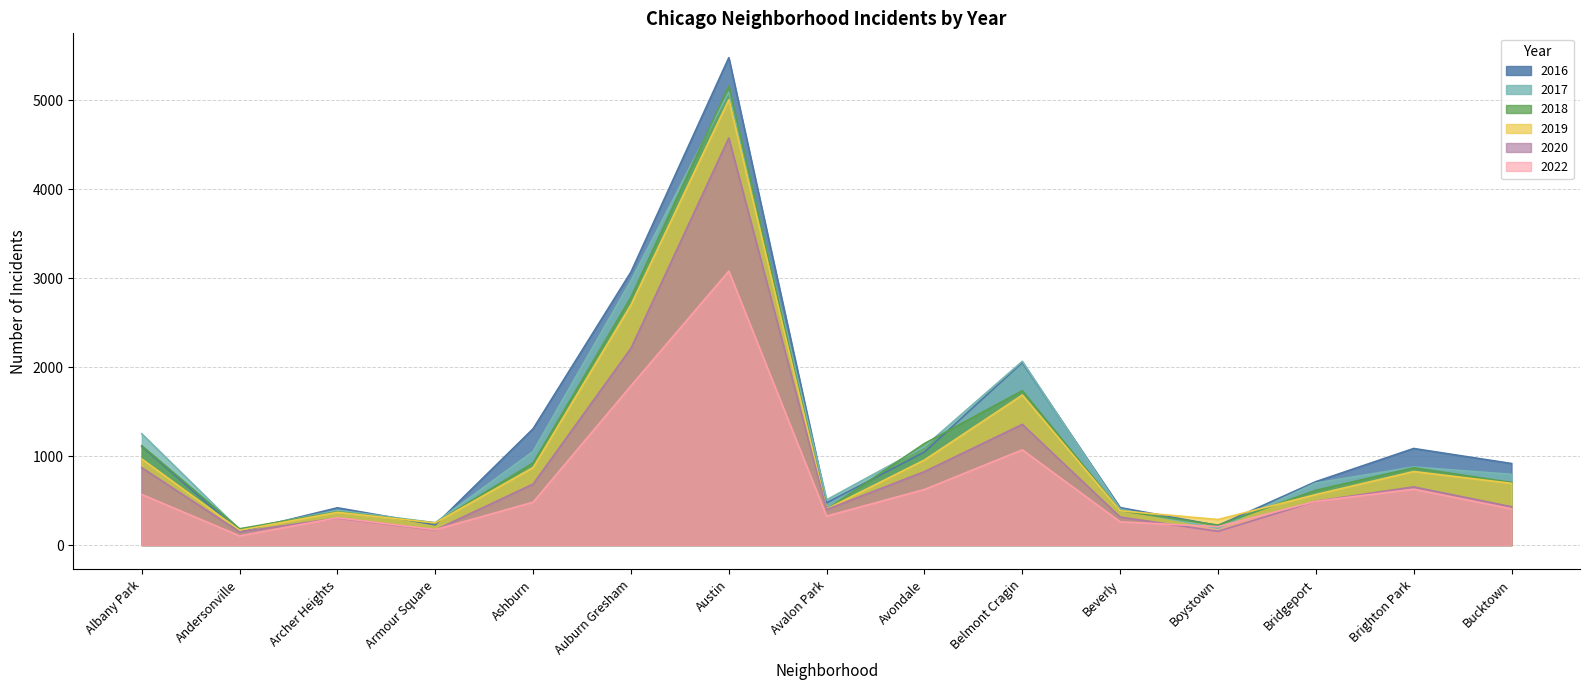

The 2022 series shows 207 at Boystown. True or false?

True